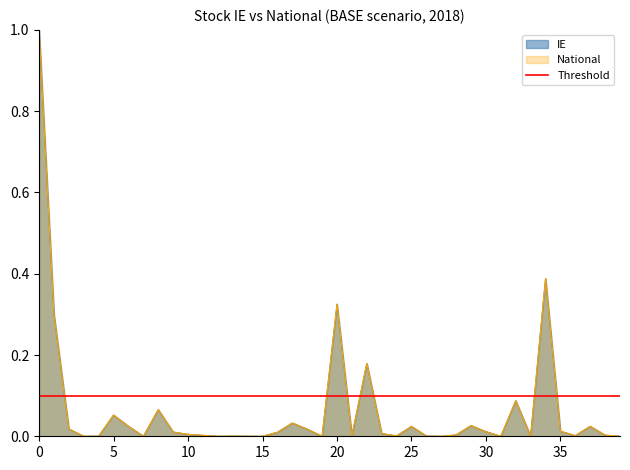

Rank the series at 20 from highest to lowest value.

IE, National